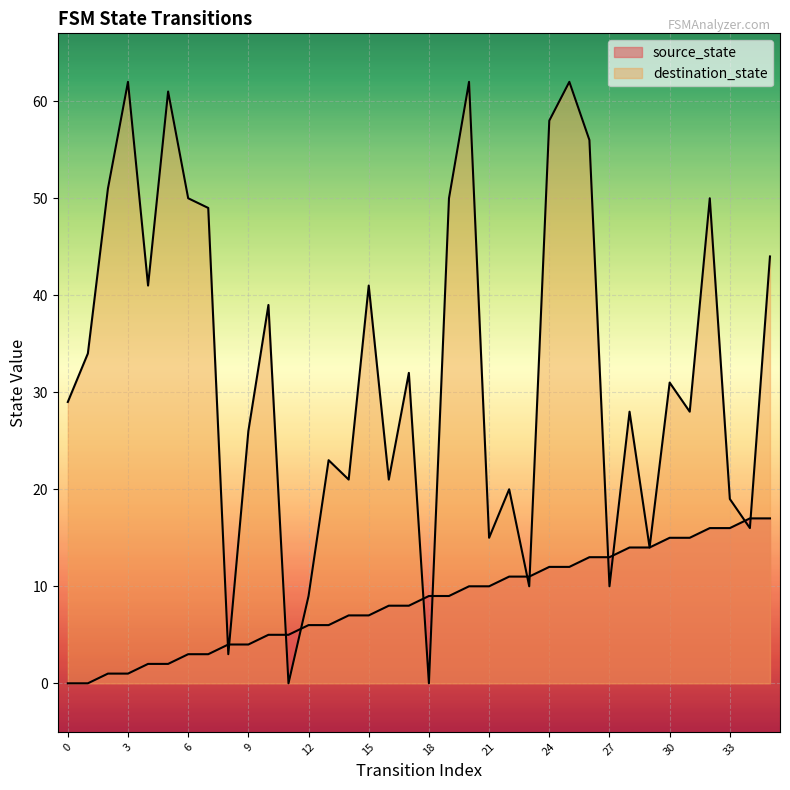

Rank the categories by destination_state value from highest to lowest.

3, 20, 25, 5, 24, 26, 2, 6, 19, 32, 7, 35, 4, 15, 10, 1, 17, 30, 0, 28, 31, 9, 13, 14, 16, 22, 33, 34, 21, 29, 23, 27, 12, 8, 11, 18